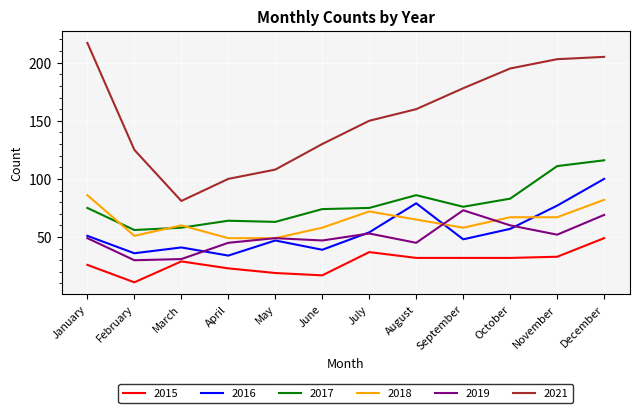

The 2016 series shows 54 at July. True or false?

True